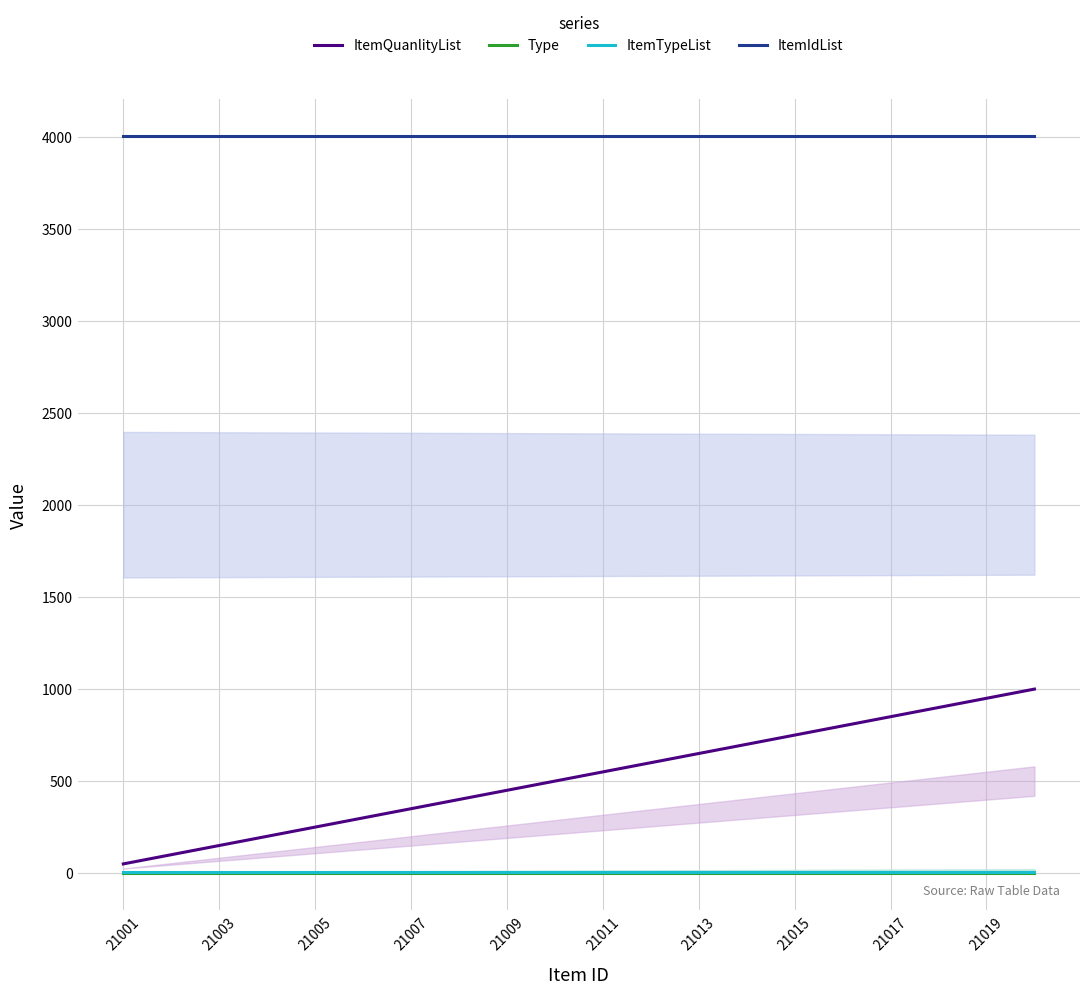

True or false: ItemIdList has more than 1 interior local peaks.

False